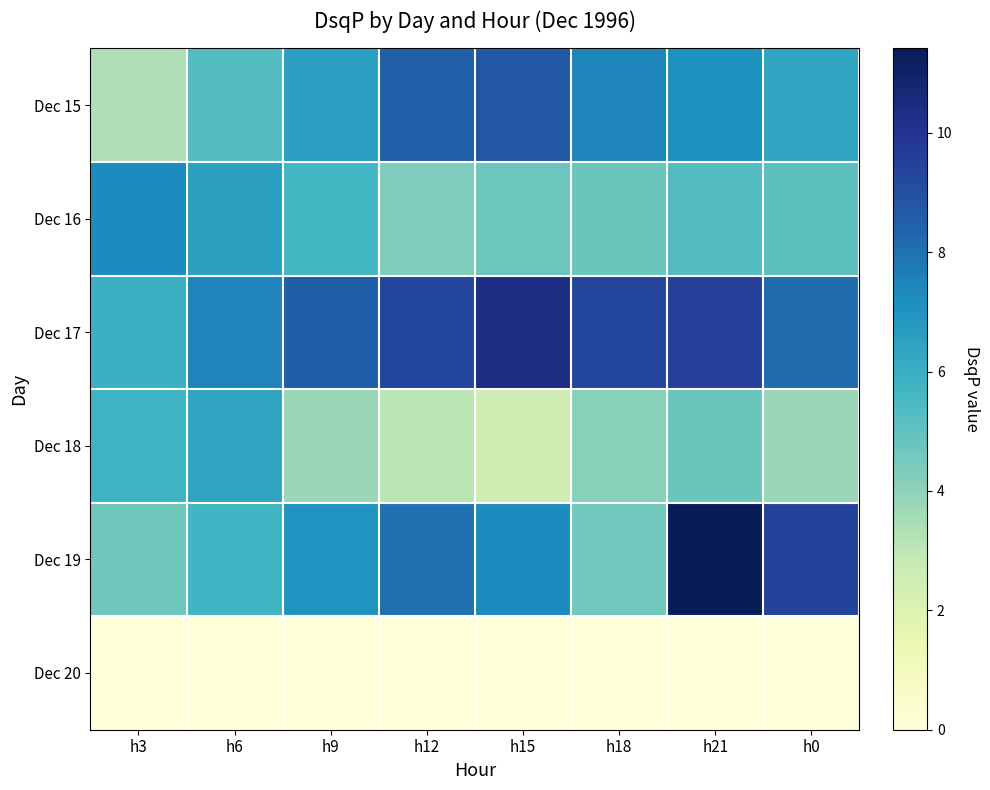

Reading left to right, what are all the values shown in this chart?

Dec 15: h3=3.3	h6=5.3	h9=6.6	h12=8.5	h15=8.8	h18=7.4	h21=7.1	h0=6.4
Dec 16: h3=7.3	h6=6.5	h9=5.7	h12=4.3	h15=4.7	h18=4.8	h21=5.3	h0=5.1
Dec 17: h3=5.9	h6=7.5	h9=8.6	h12=9.4	h15=10.4	h18=9.4	h21=9.5	h0=8.1
Dec 18: h3=5.8	h6=6.3	h9=3.8	h12=3.1	h15=2.5	h18=4.1	h21=4.8	h0=3.8
Dec 19: h3=4.7	h6=5.7	h9=7.0	h12=8.0	h15=7.3	h18=4.6	h21=11.4	h0=9.4
Dec 20: h3=0.0	h6=0.0	h9=0.0	h12=0.0	h15=0.0	h18=0.0	h21=0.0	h0=0.0